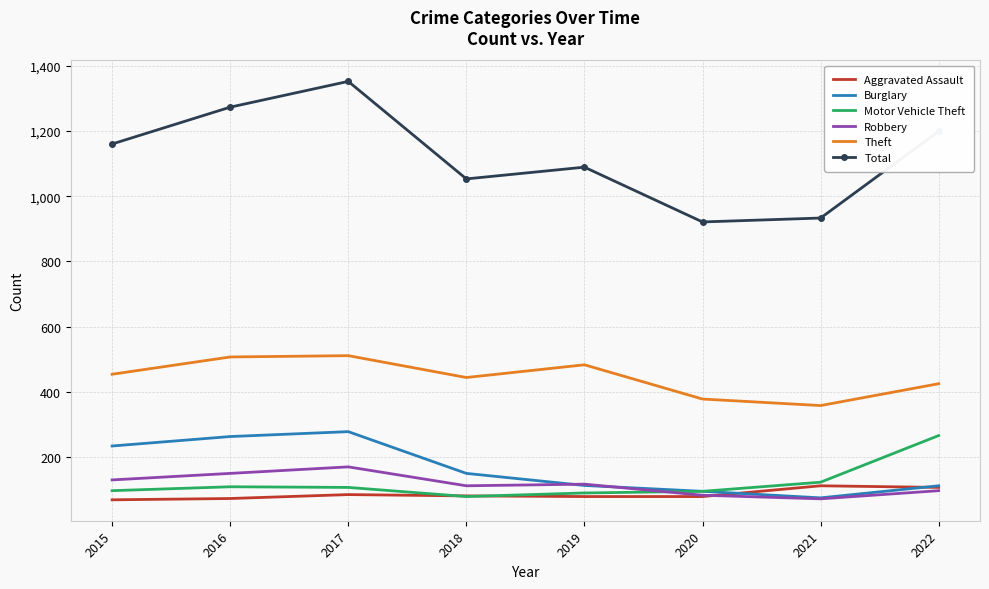

What is the total value across all series at 2021?

1673